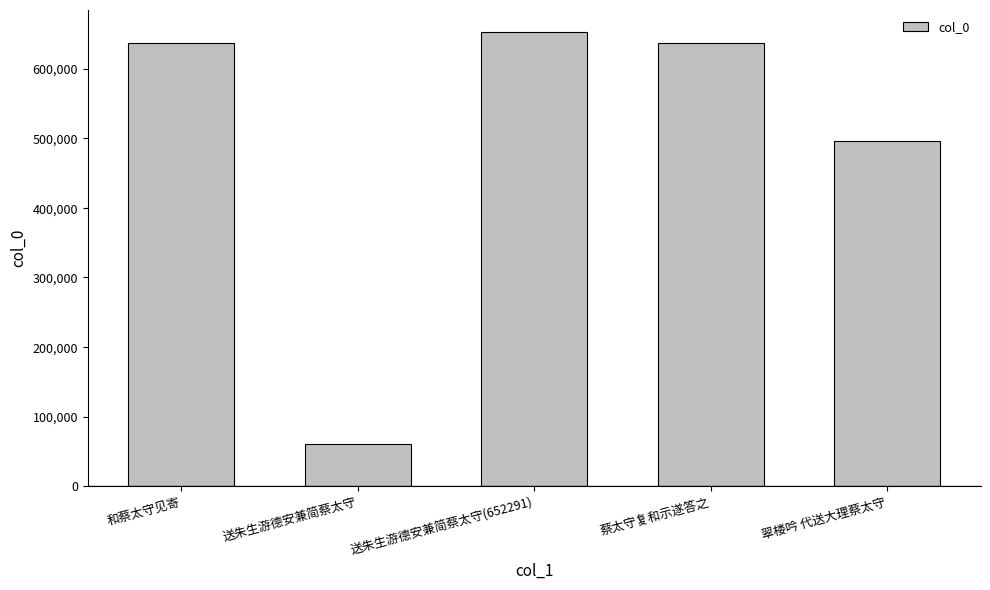

What position from the left is 送朱生游德安兼简蔡太守(652291)?

3